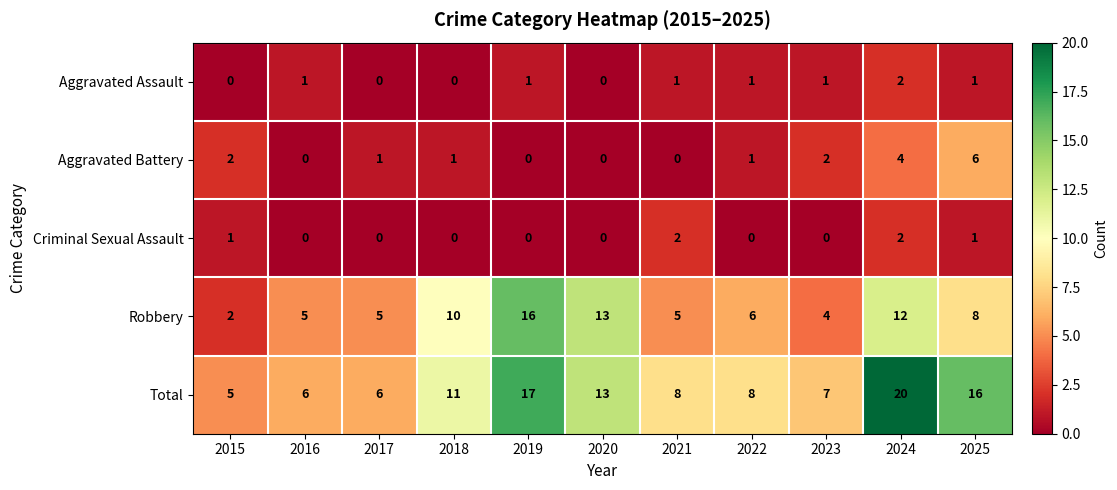

What is the difference between the Total values at 2015 and 2019?

12